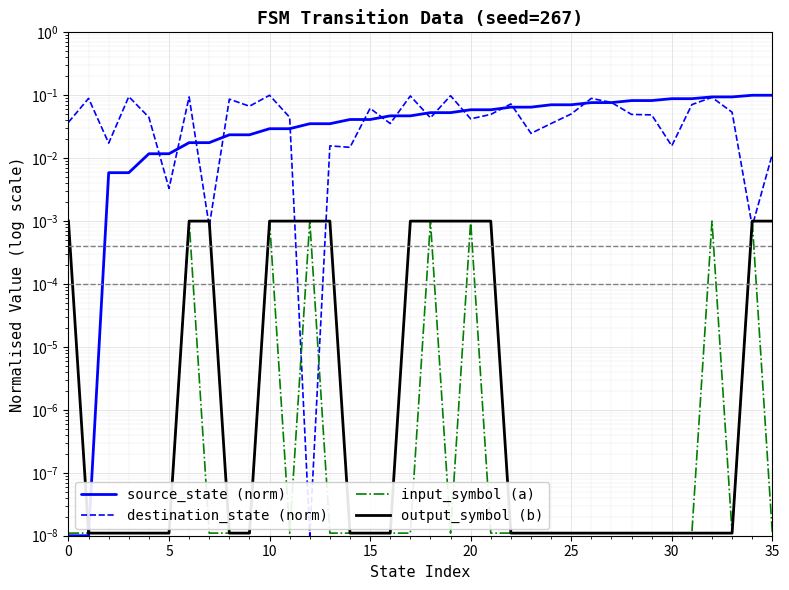

Rank the categories by destination_state (norm) value from highest to lowest.

10, 19, 17, 15, 30, 32, 5, 26, 8, 27, 22, 31, 9, 15, 33, 25, 21, 28, 29, 20, 11, 18, 20, 0, 16, 24, 23, 10, 13, 30, 14, 35, 25, 35, 34, 12